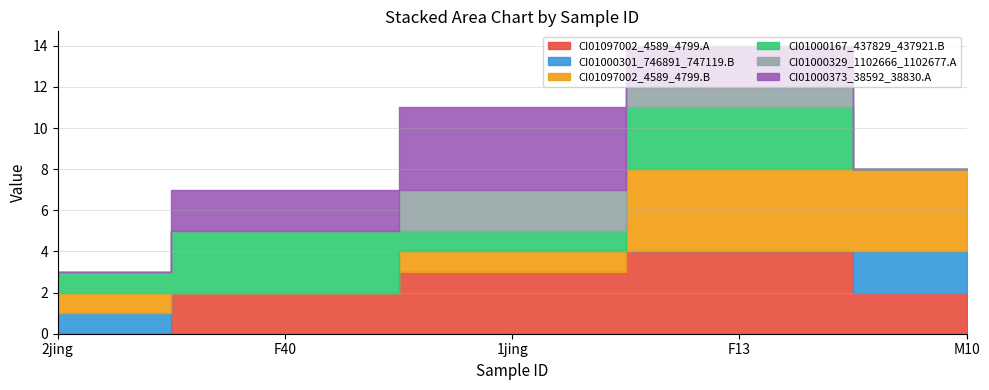

The CI01000373_38592_38830.A series shows 0 at M10. True or false?

True